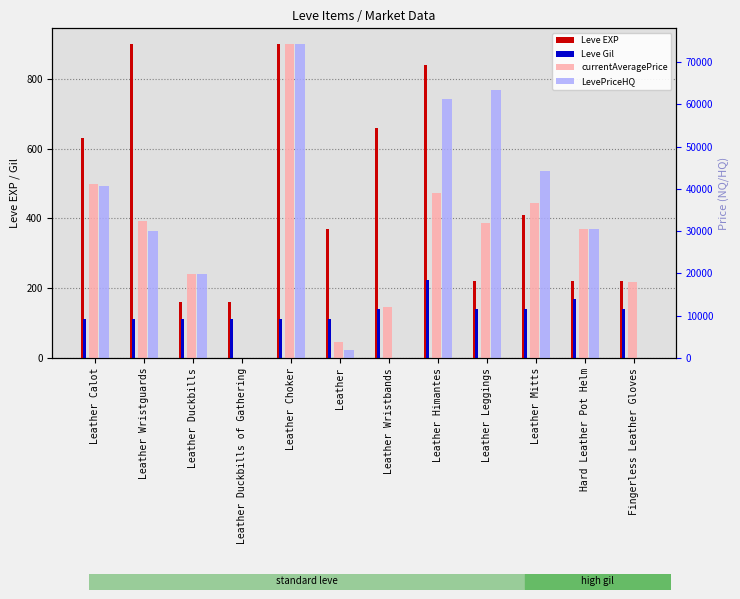

What is the sum of the currentAveragePrice values at Leather Duckbills and Fingerless Leather Gloves?

37893